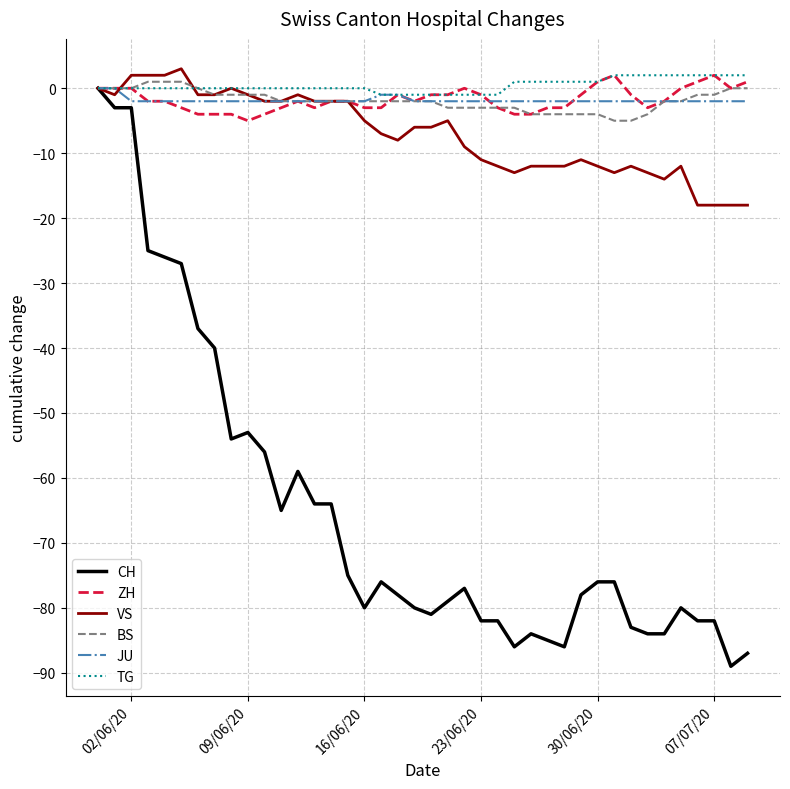

What is the greatest value displayed?

3